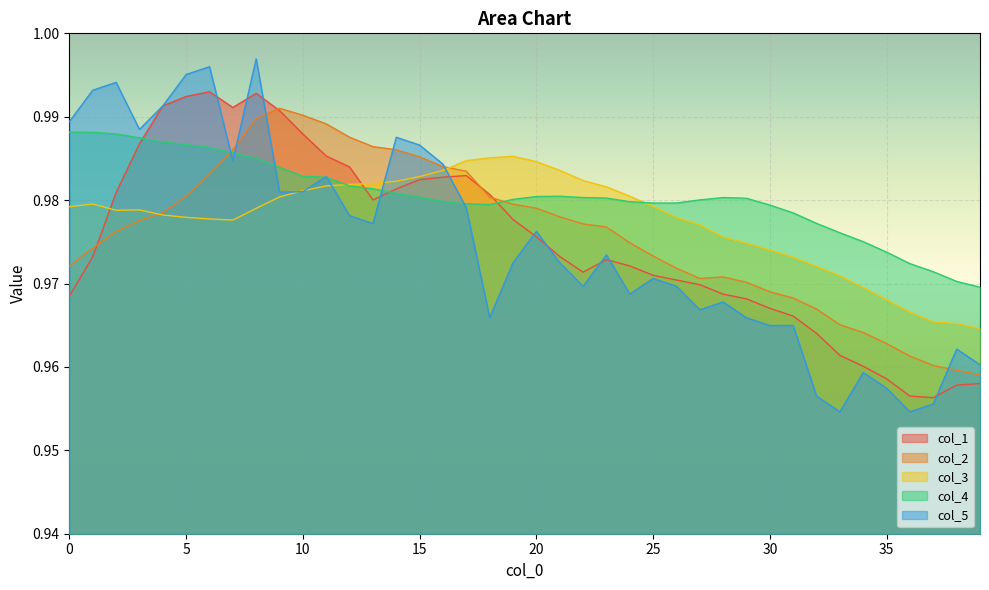

True or false: col_3 and col_4 intersect in this chart.

True